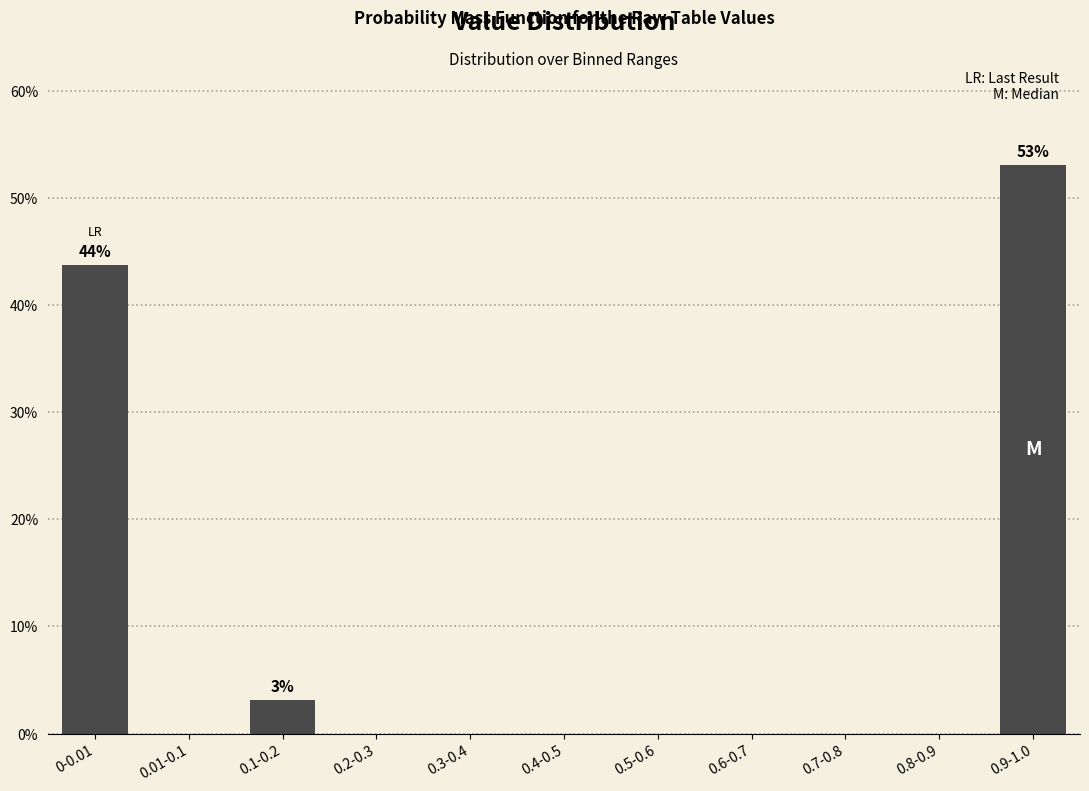

Reading left to right, transcribe all the data shown in this chart.

0-0.01=43.8	0.01-0.1=0.0	0.1-0.2=3.1	0.2-0.3=0.0	0.3-0.4=0.0	0.4-0.5=0.0	0.5-0.6=0.0	0.6-0.7=0.0	0.7-0.8=0.0	0.8-0.9=0.0	0.9-1.0=53.1